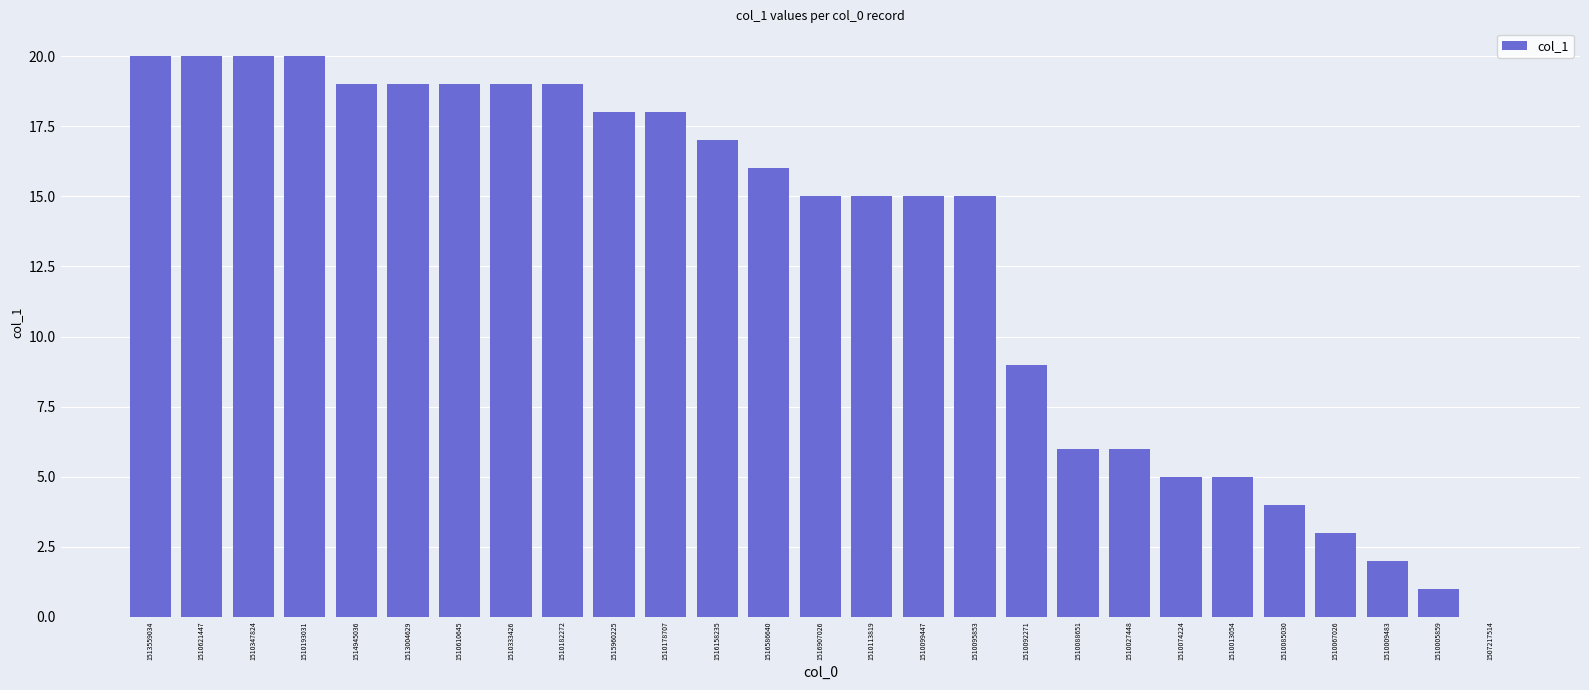

Reading right to left, transcribe all the data shown in this chart.

0	1	2	3	4	5	5	6	6	9	15	15	15	15	16	17	18	18	19	19	19	19	19	20	20	20	20